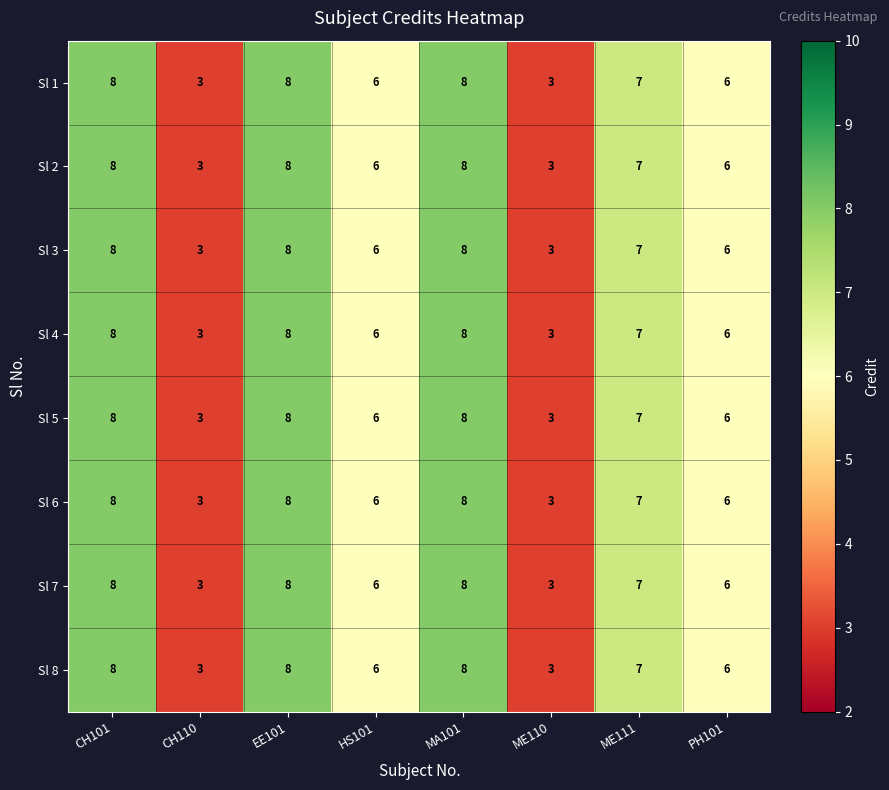

Read the Sl 1 value at HS101.

6